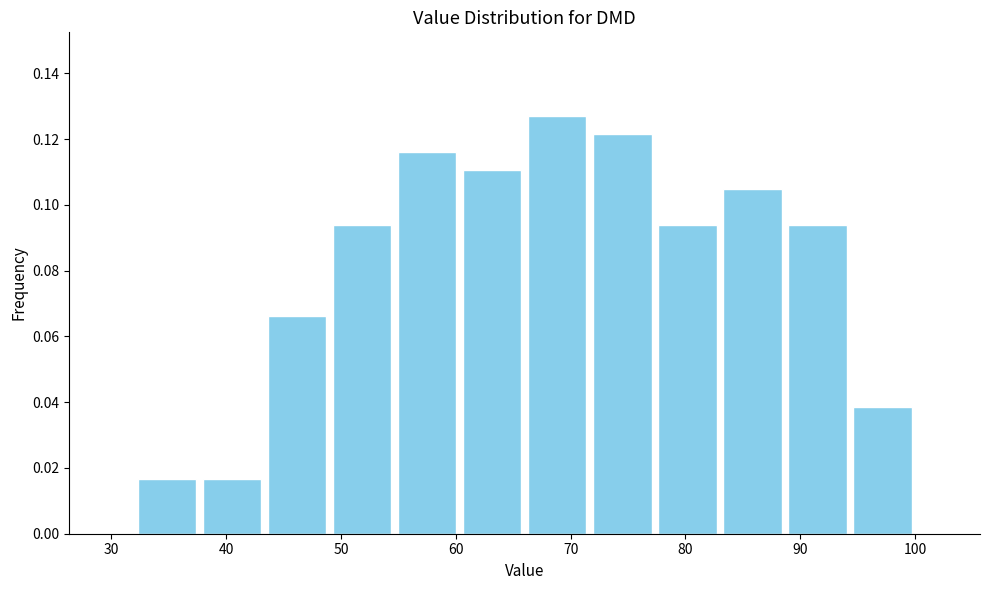

Reading left to right, list every bar in this chart as the range it spans on the x-axis followed by its height. Neither the bar edges nor the heights are printed on the chart, so give them approximately, as read against the axes.

32 to 38: 0.016
38 to 43: 0.016
43 to 49: 0.066
49 to 55: 0.094
55 to 60: 0.116
60 to 66: 0.110
66 to 72: 0.128
72 to 77: 0.122
77 to 83: 0.094
83 to 89: 0.104
89 to 94: 0.094
94 to 100: 0.038